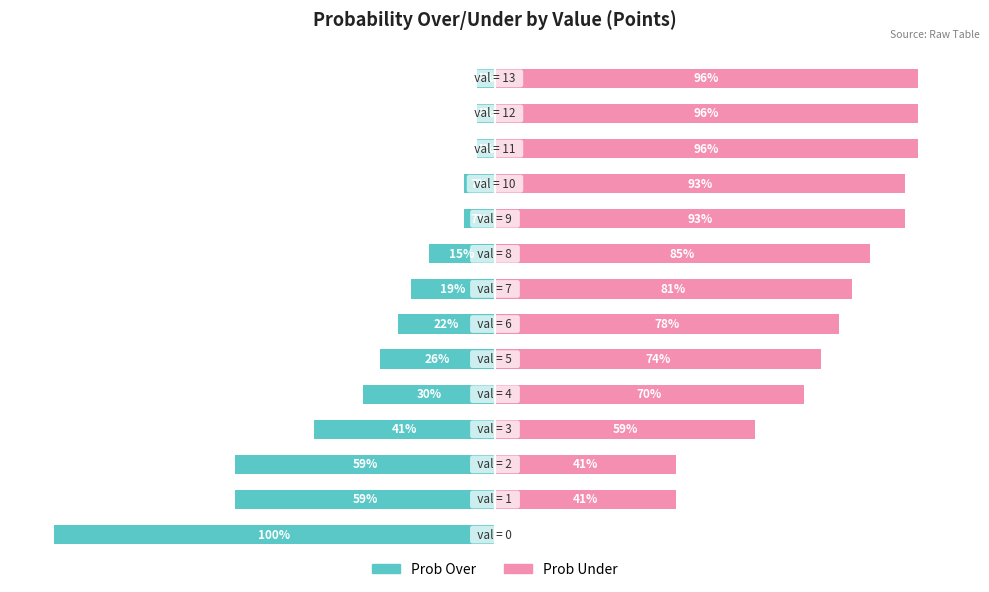

How many distinct data groups are displayed?

2